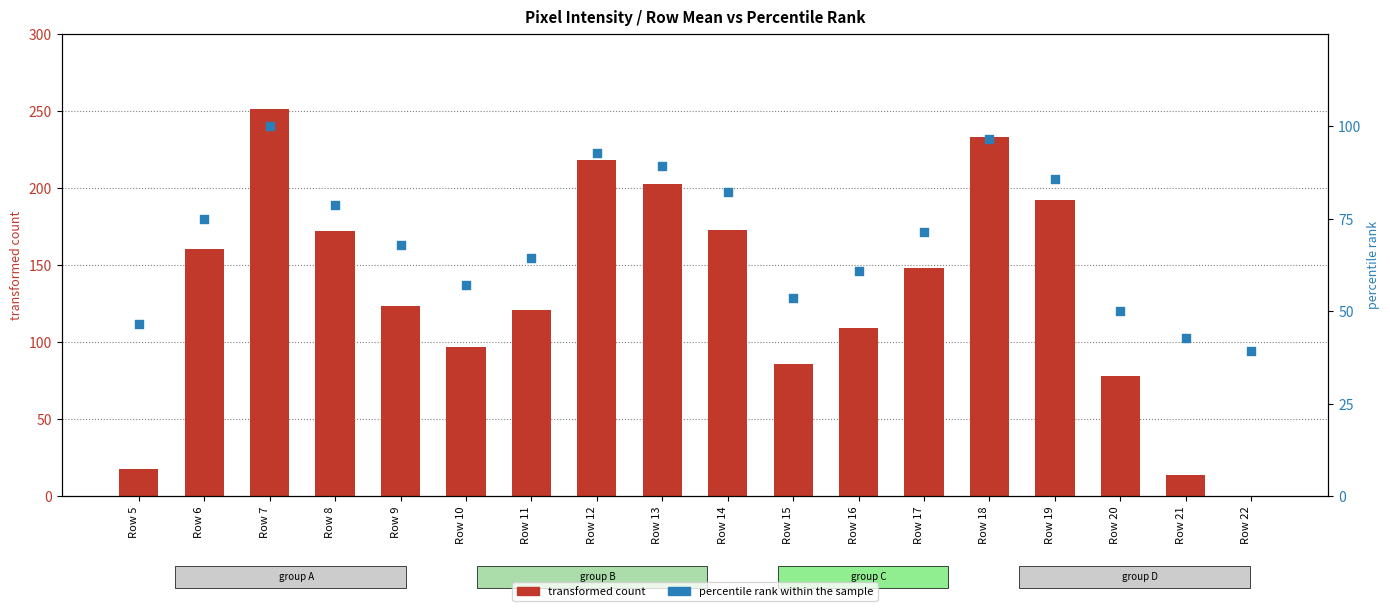

Is the value of percentile rank within the sample at Row 21 greater than the value of transformed count at Row 5?

Yes